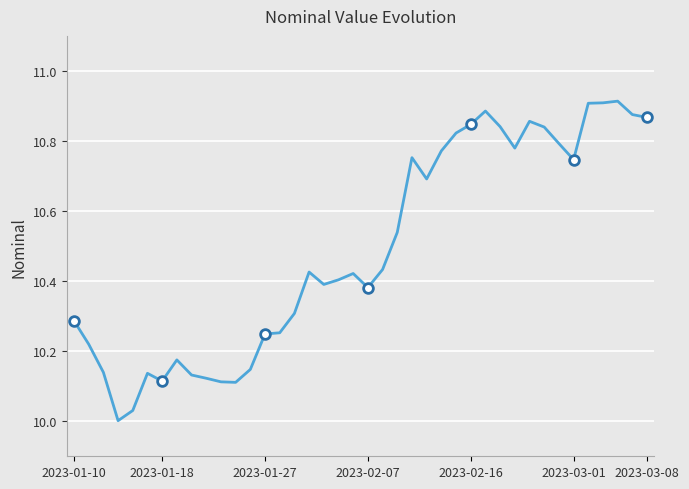

What is the difference between the maximum and minimum values?

0.9